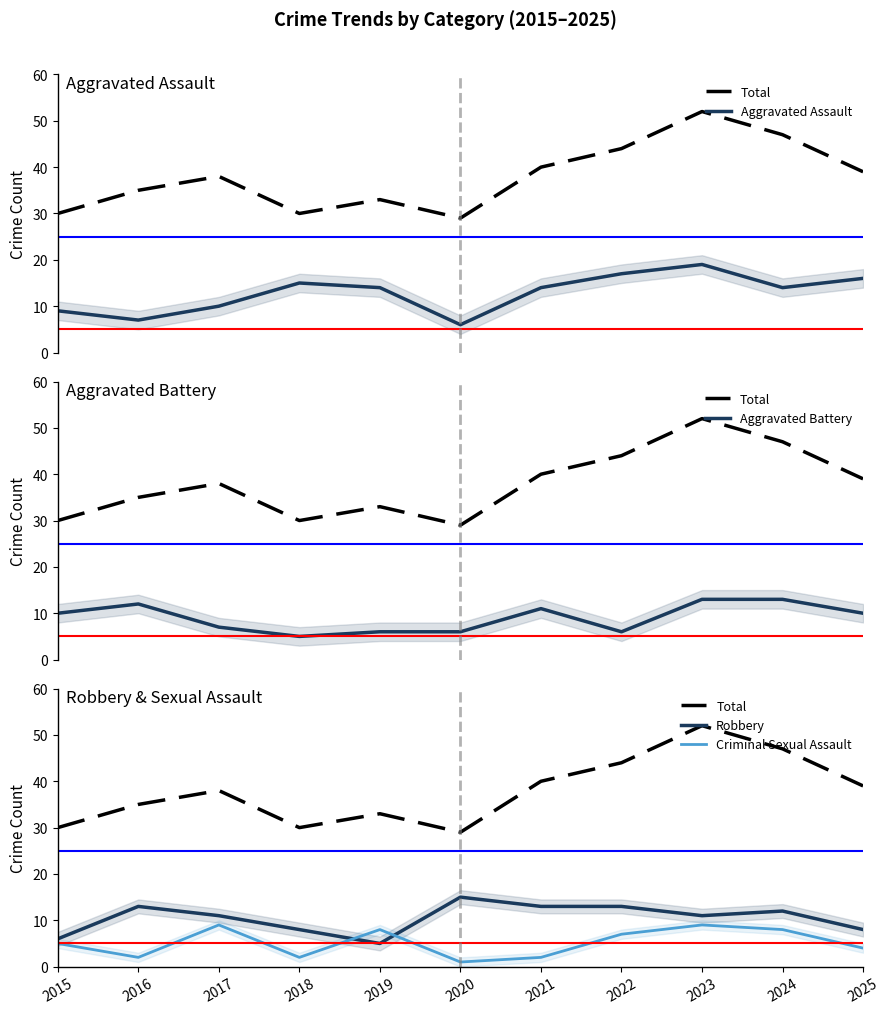

At which category is the sum across all series the highest?

2023